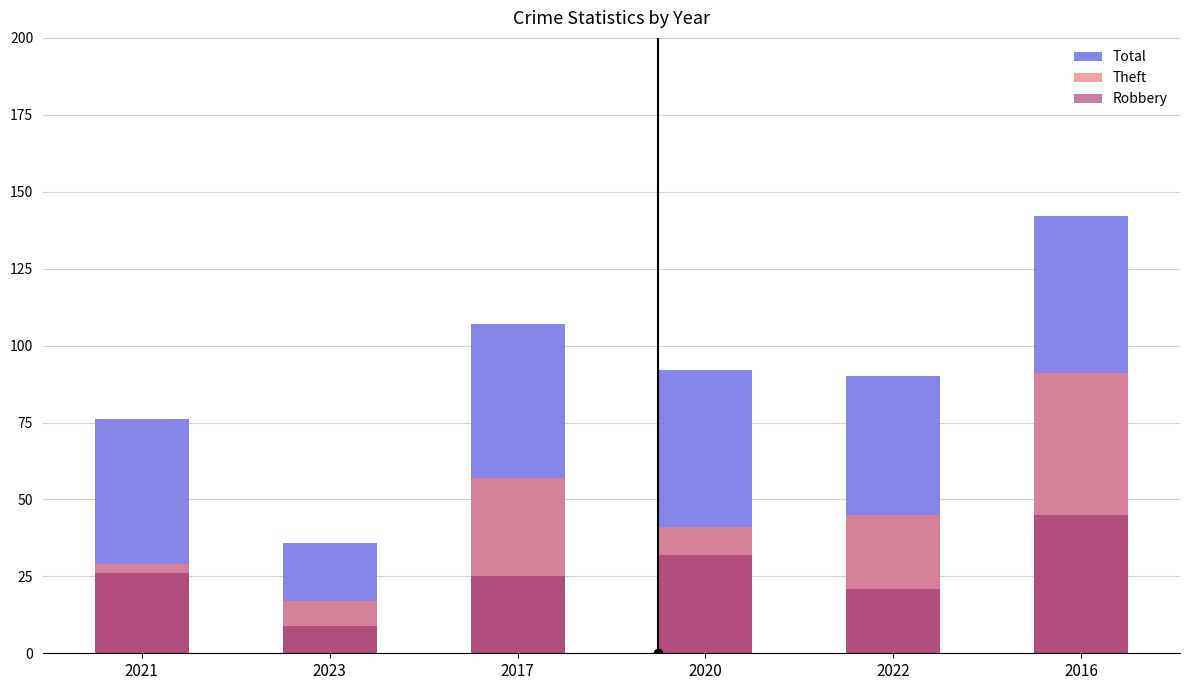

Rank the series by their average value, from lowest to highest.

Robbery, Theft, Total